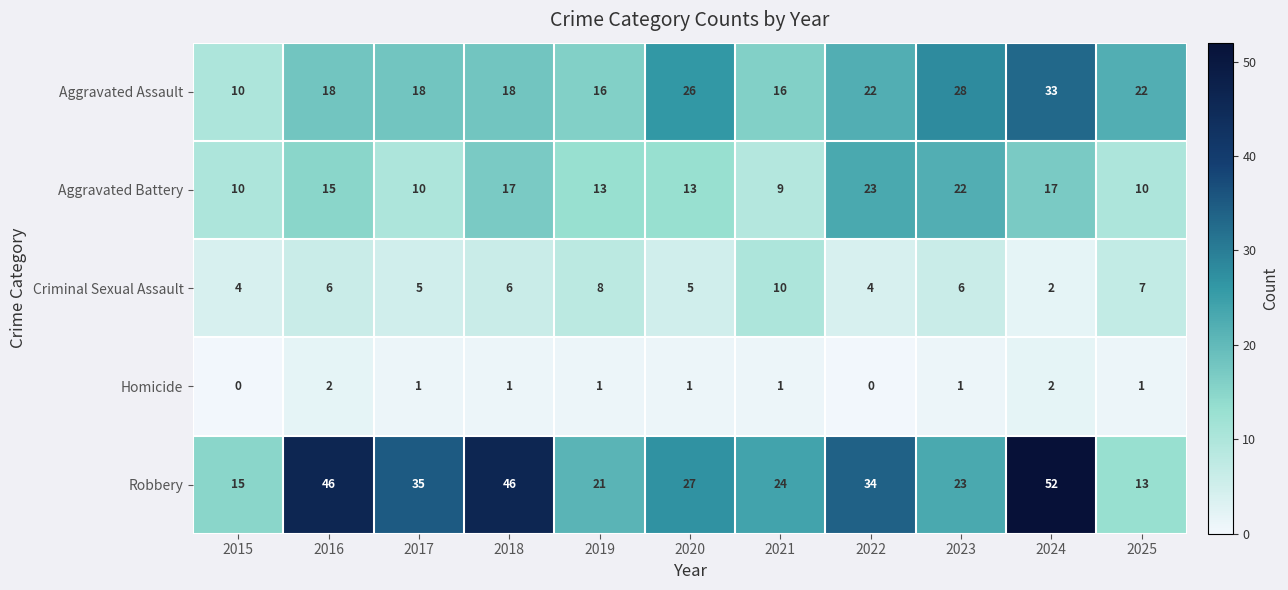

What is the difference between the Criminal Sexual Assault values at 2021 and 2025?

3